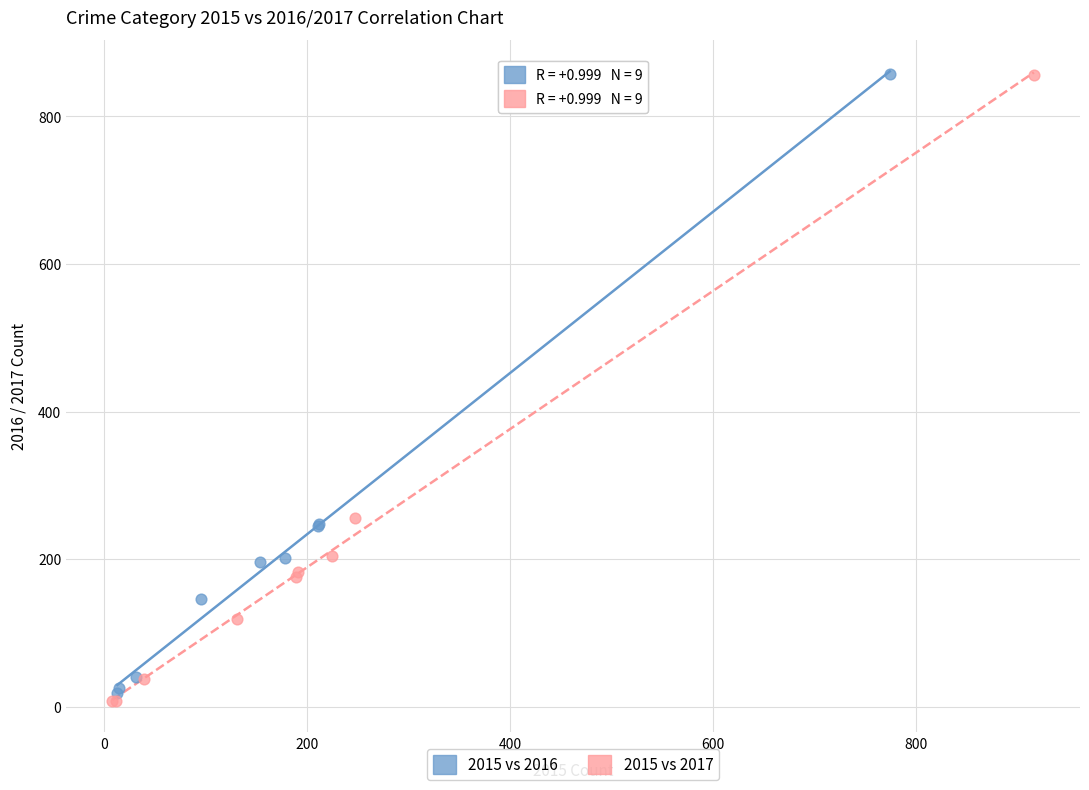

Which series reaches the minimum Y coordinate?

2015 vs 2017